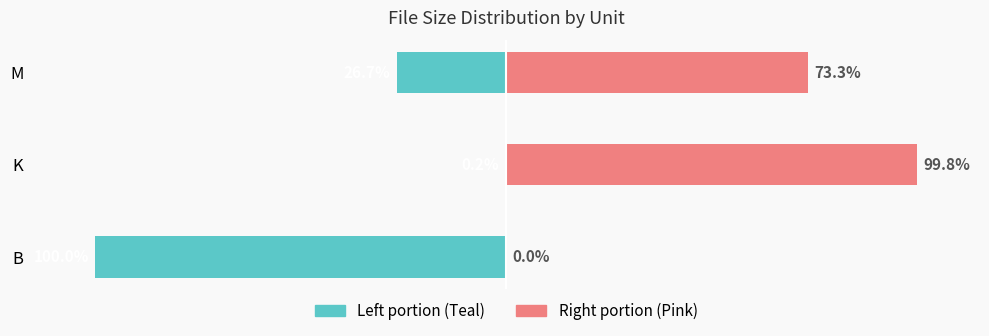

True or false: Right portion has a value of 26.6 at M.

False